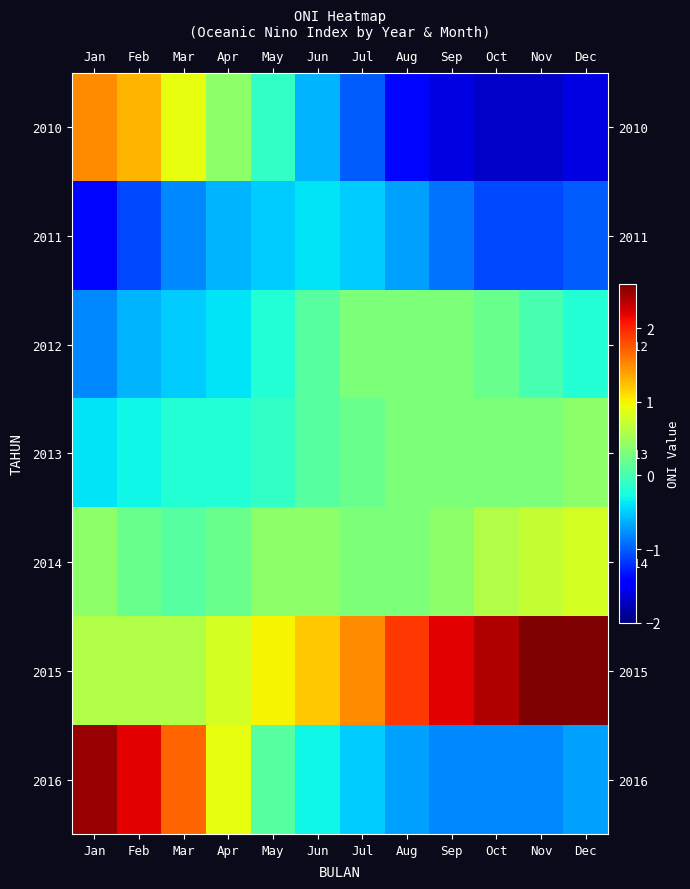

Between May and Jun, which is larger?

May